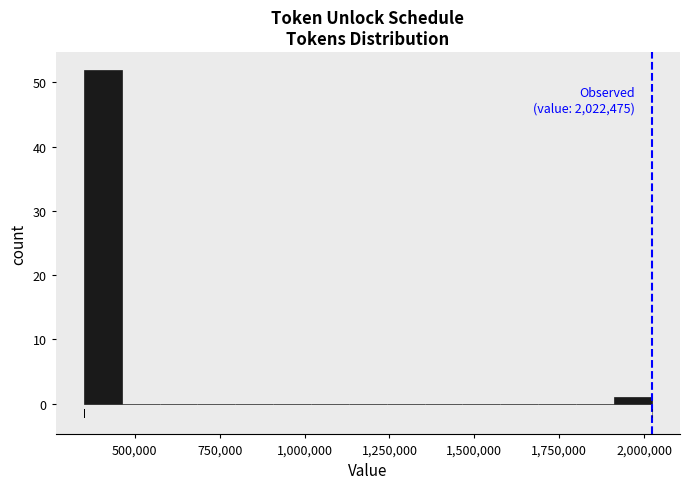

Read against the x-axis, roughly where is the centre of the tallest bar?

400000